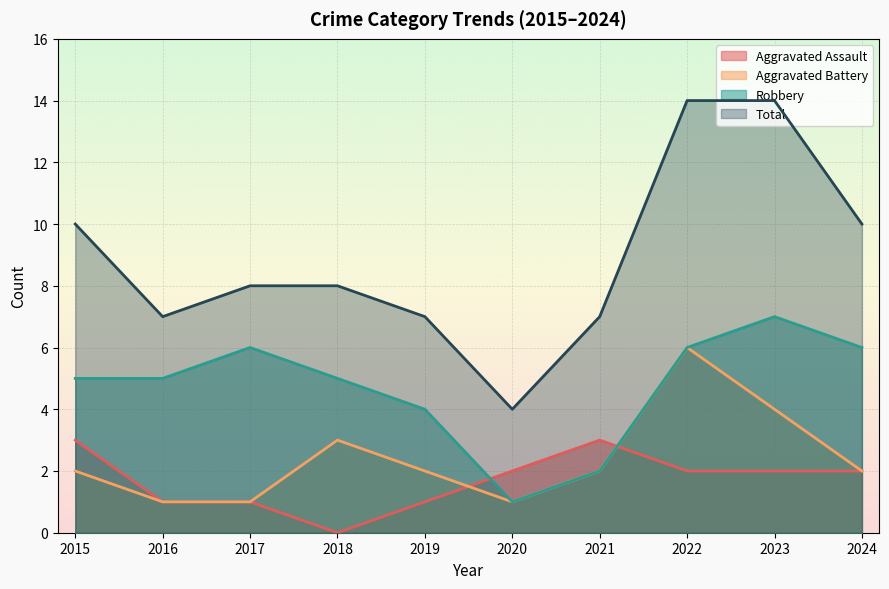

True or false: Total has a value of 7 at 2019.

True